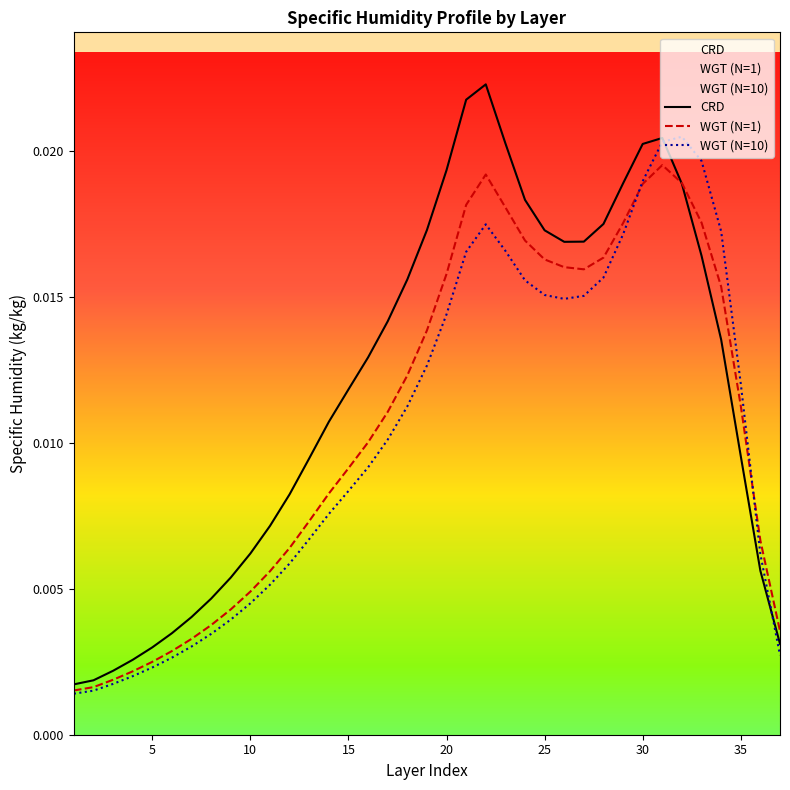

Which series has the largest total across all categories?

CRD